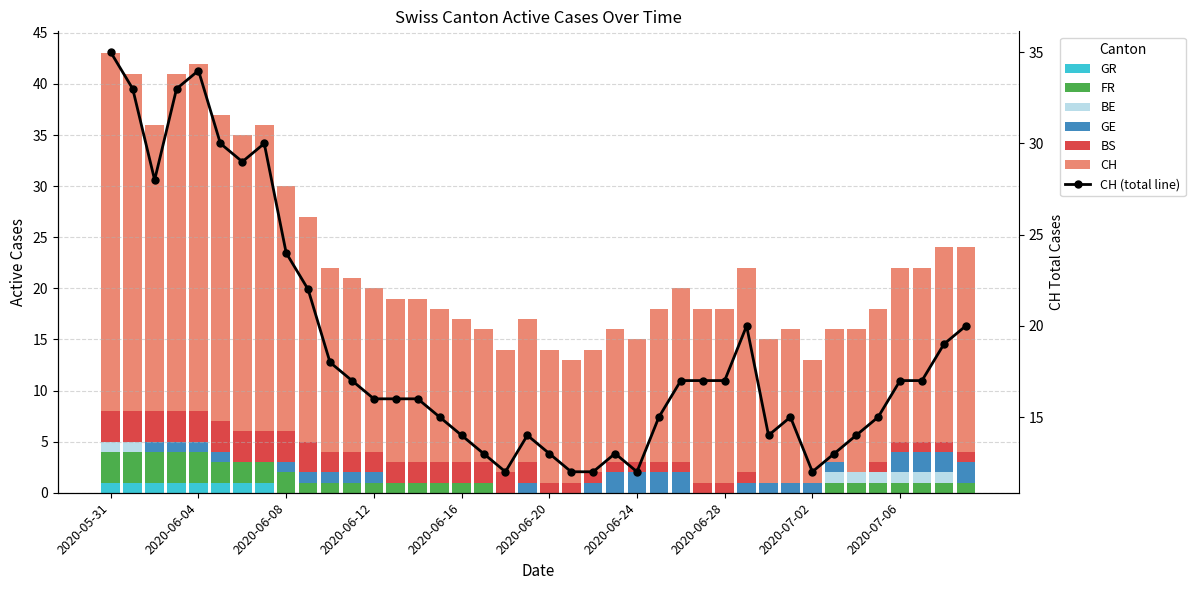

Between 2020-06-14 and 2020-07-04, which series saw the biggest shift?

CH